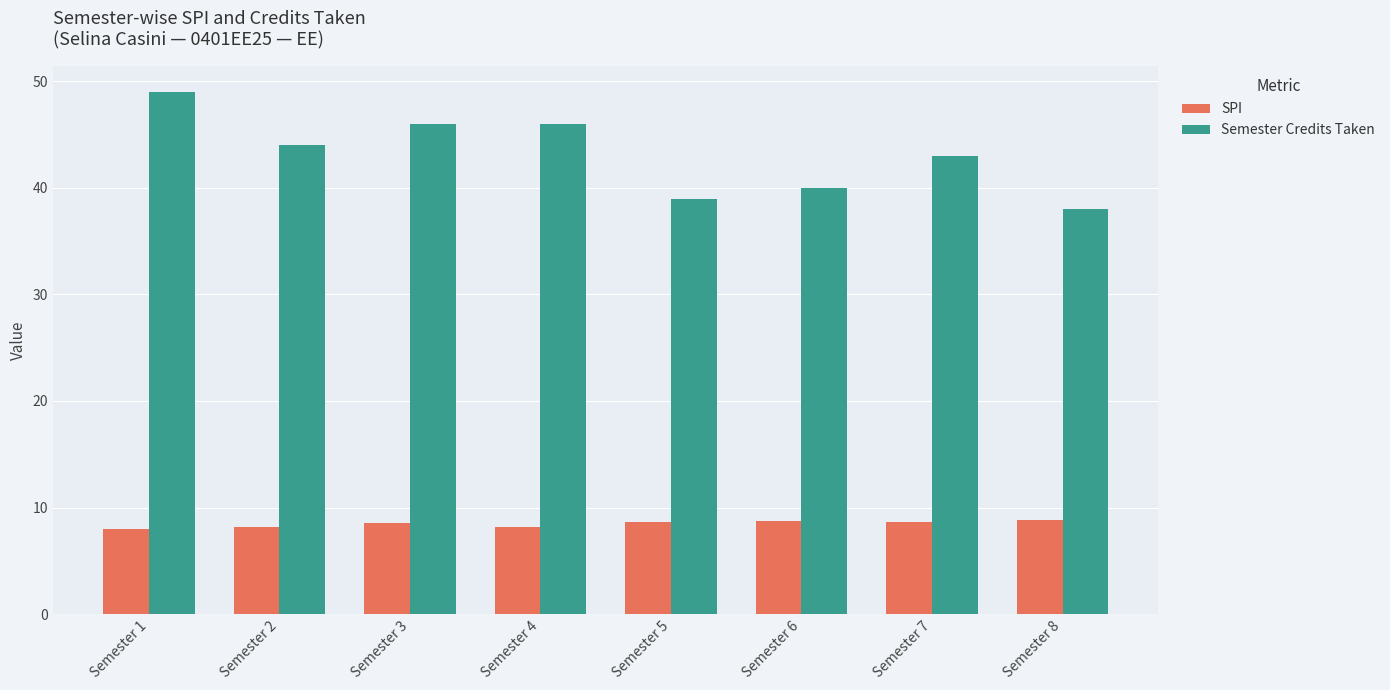

List the series in order of their overall mean, lowest first.

SPI, Semester Credits Taken